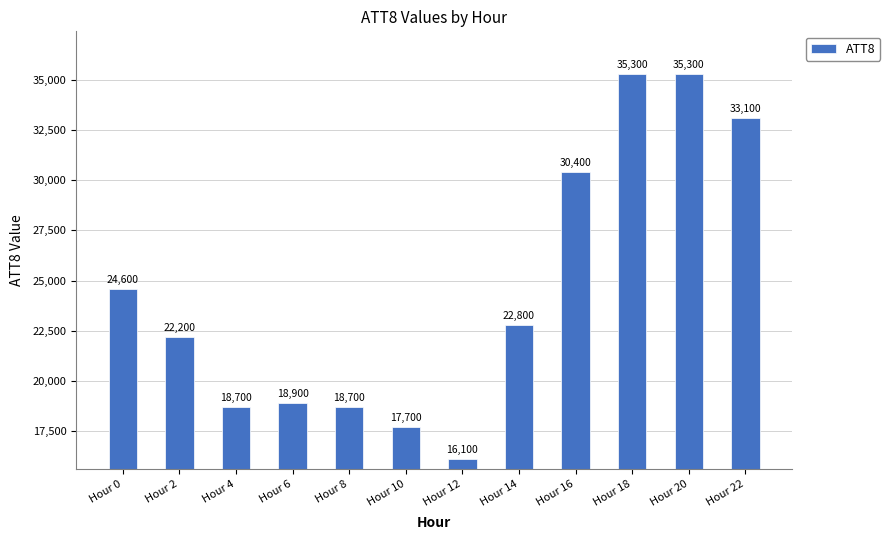

True or false: the data shows 9969 at Hour 0.

False